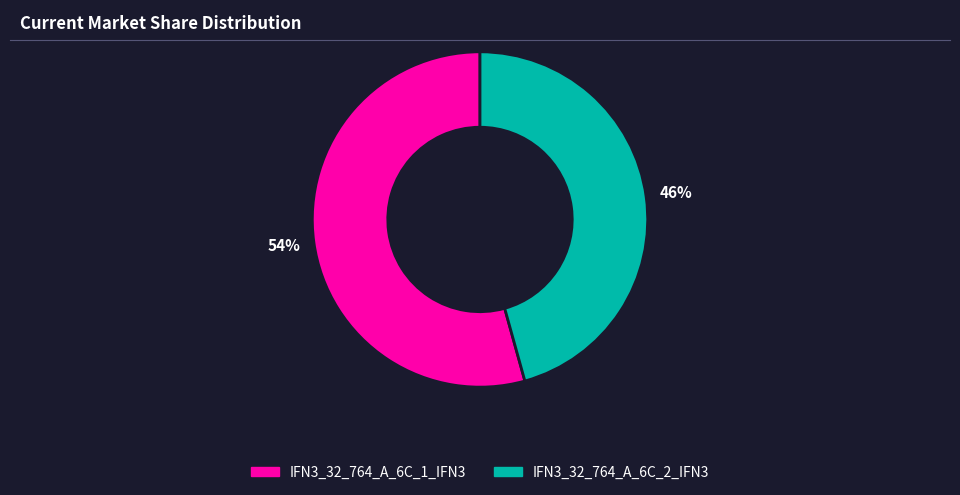

Is IFN3_32_764_A_6C_2_IFN3 the majority of the pie?

No